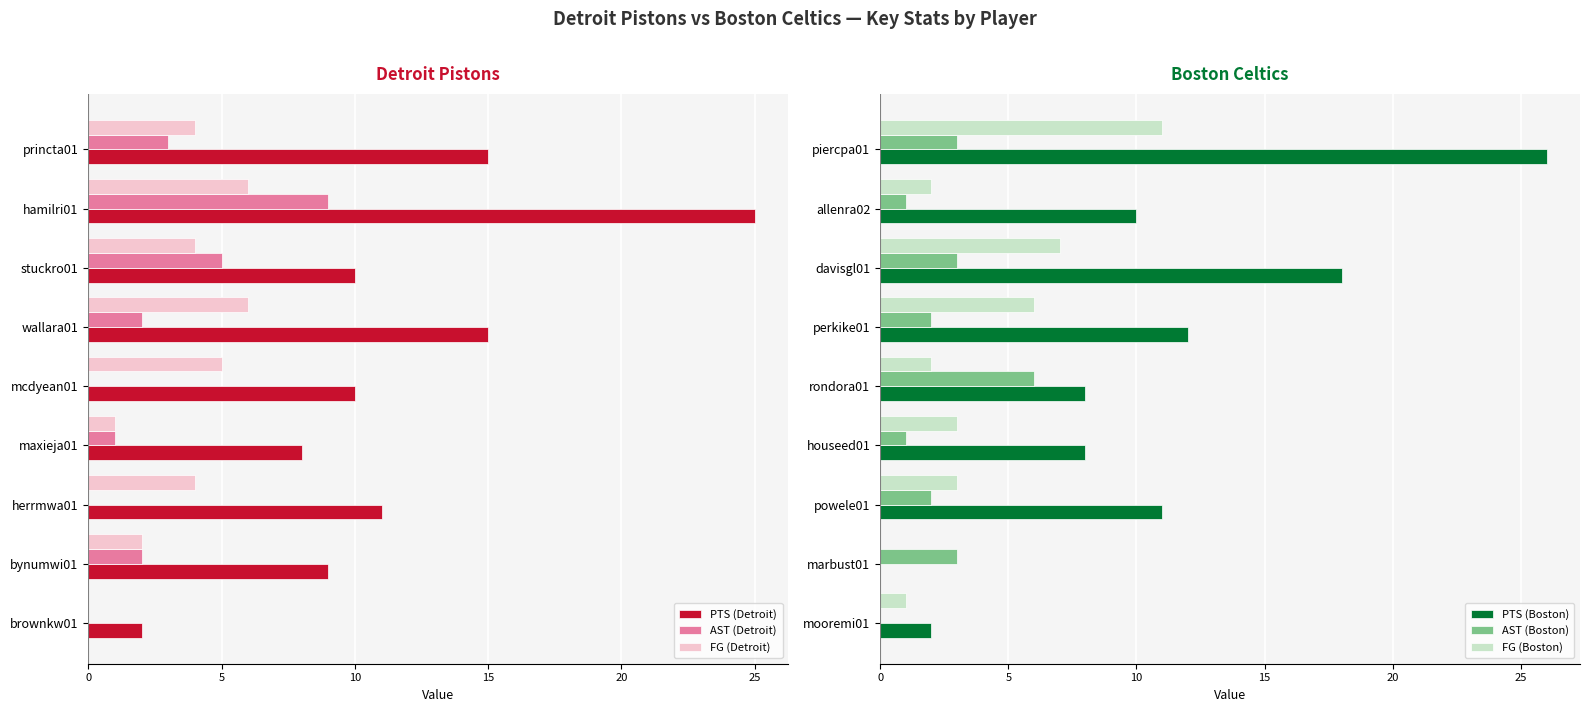

Is it true that AST (Detroit) equals 2 at wallara01?

True